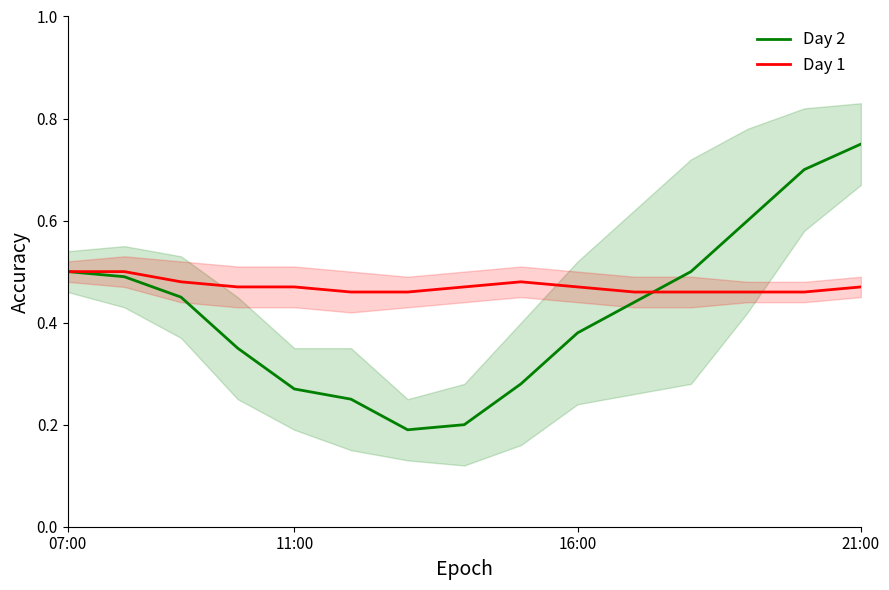

True or false: Day 1 has more than 2 points higher than both neighbors.

False